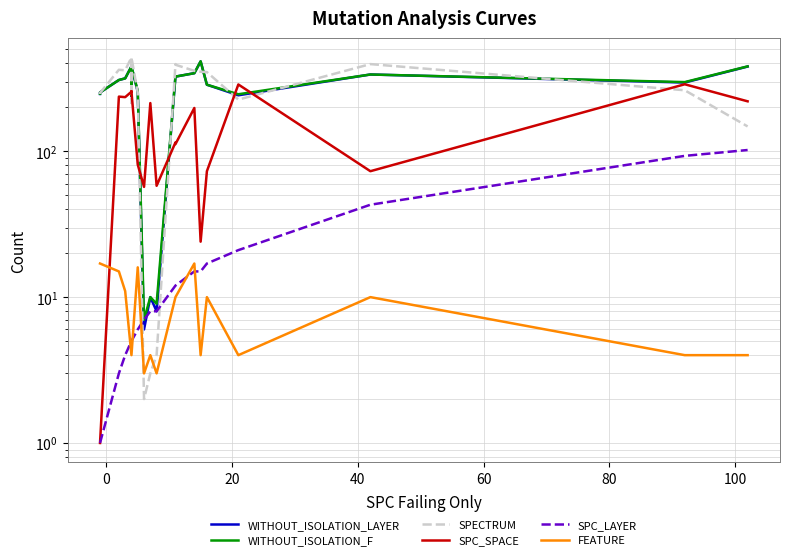

The FEATURE series shows 24 at 120. True or false?

False